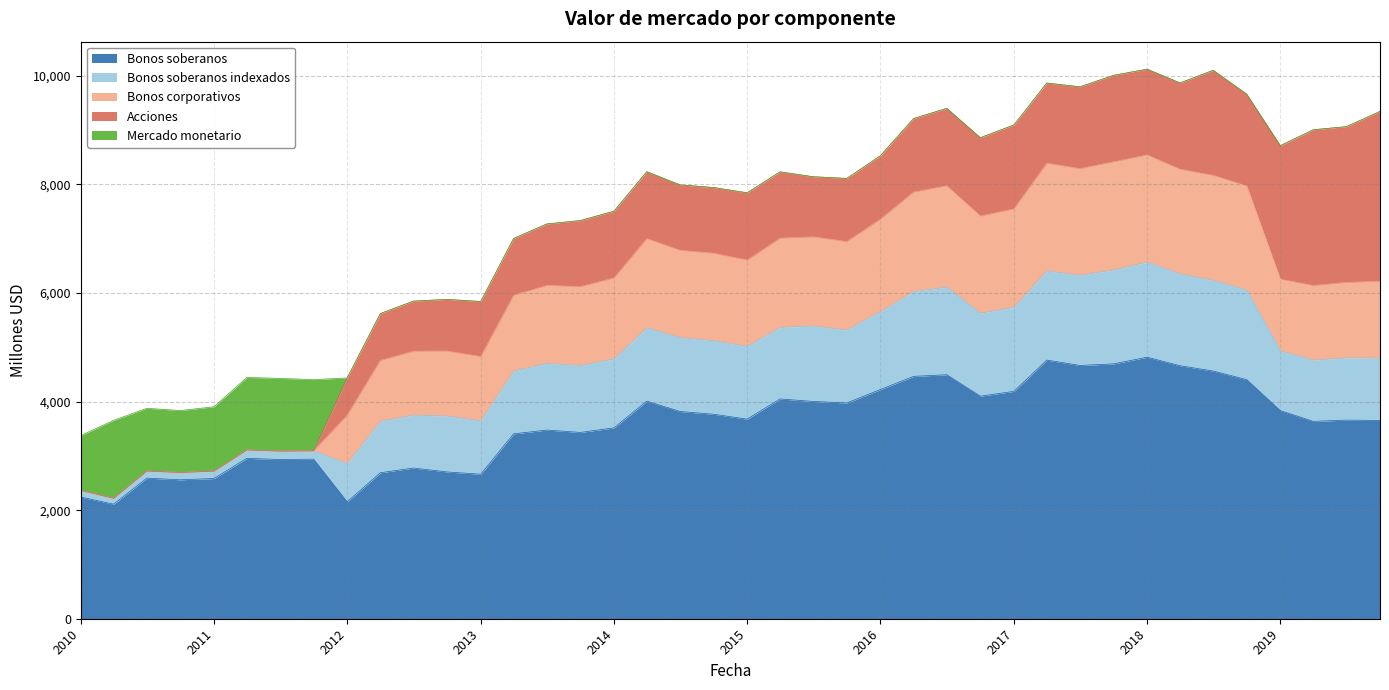

What is the label of the 8th point from the right?

01-01-2018